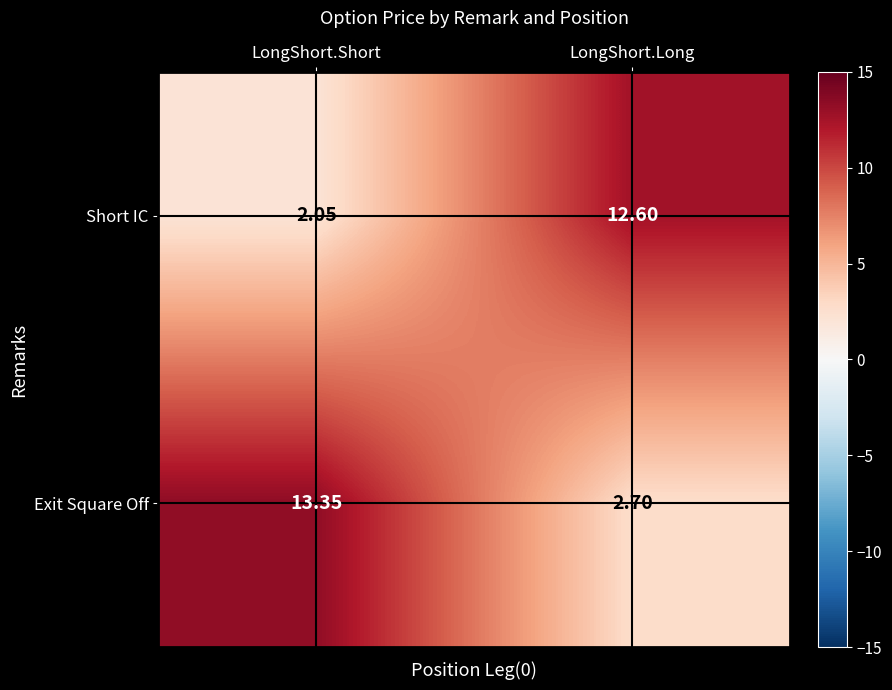

Where is Exit Square Off nearest to the value 8?

LongShort.Long